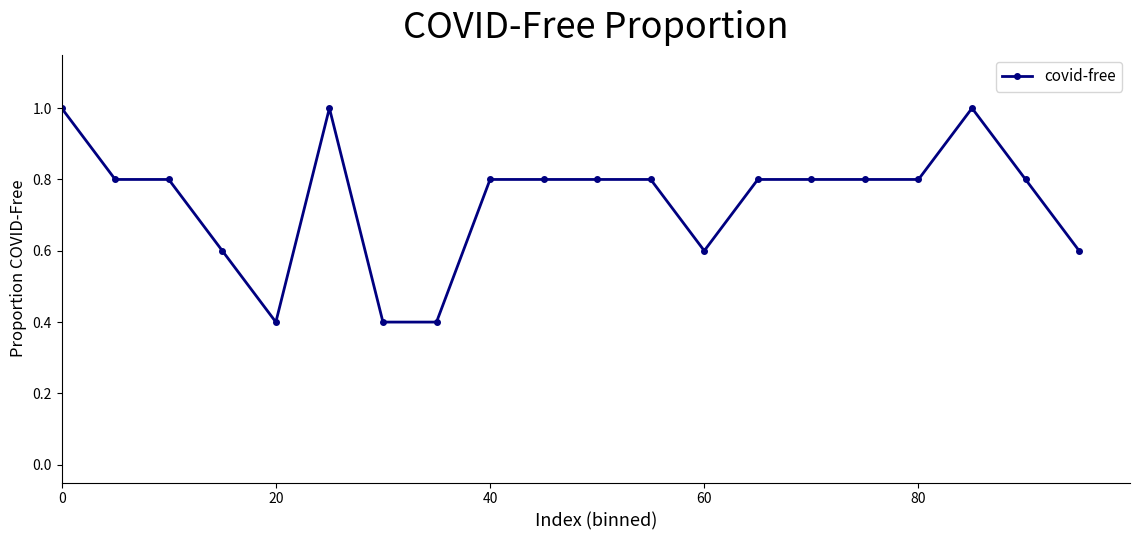

Does the chart display data point markers on the line(s)?

Yes